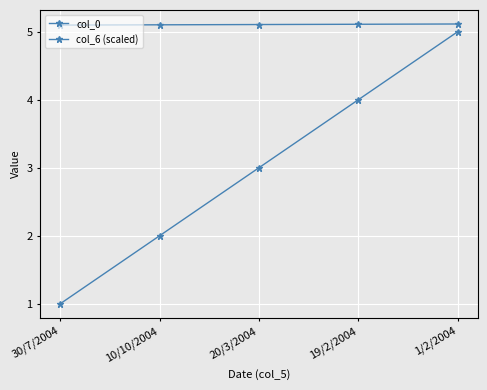

How many lines are shown in the chart?

2